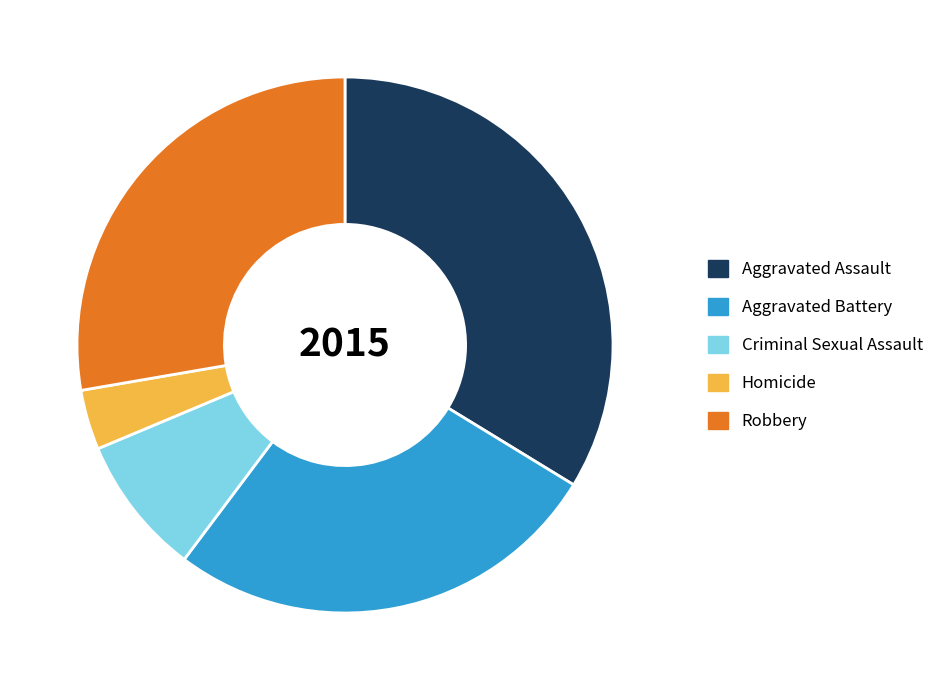

Which slice is the largest?

Aggravated Assault